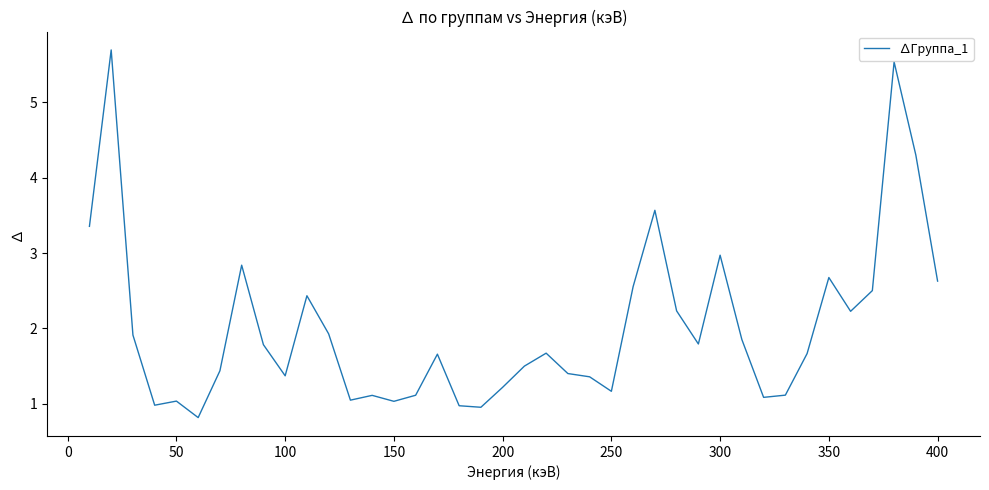

What is the smallest value displayed?

0.8